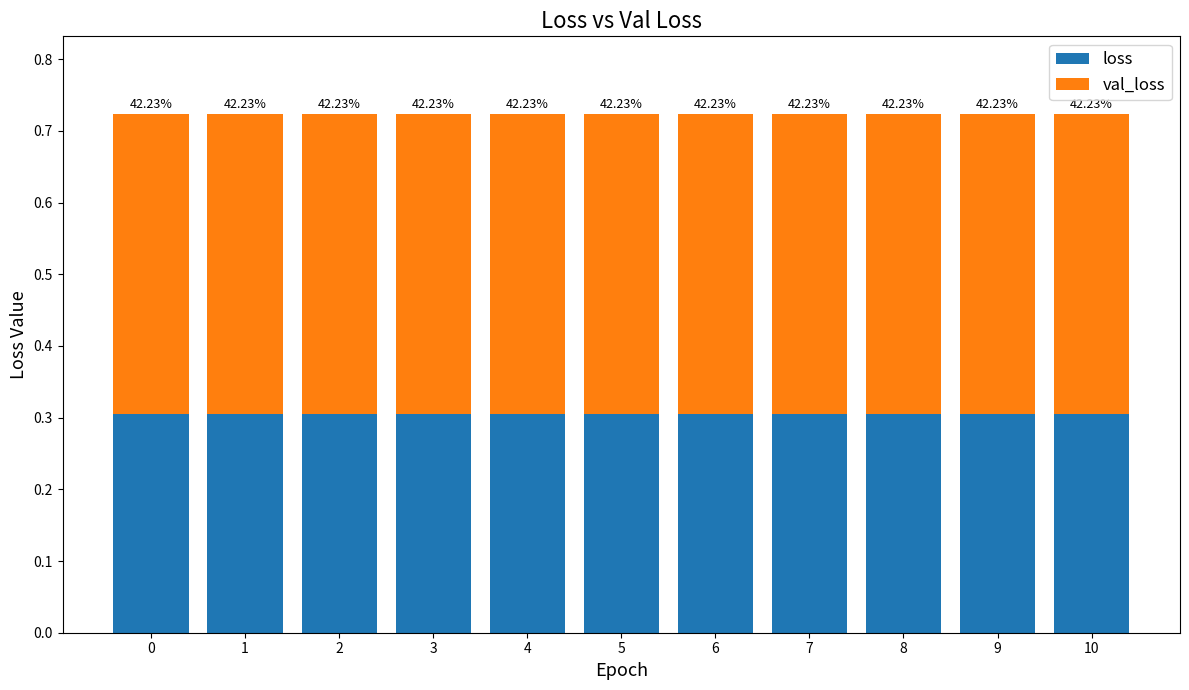

At how many categories does at least one series exceed 0?

11